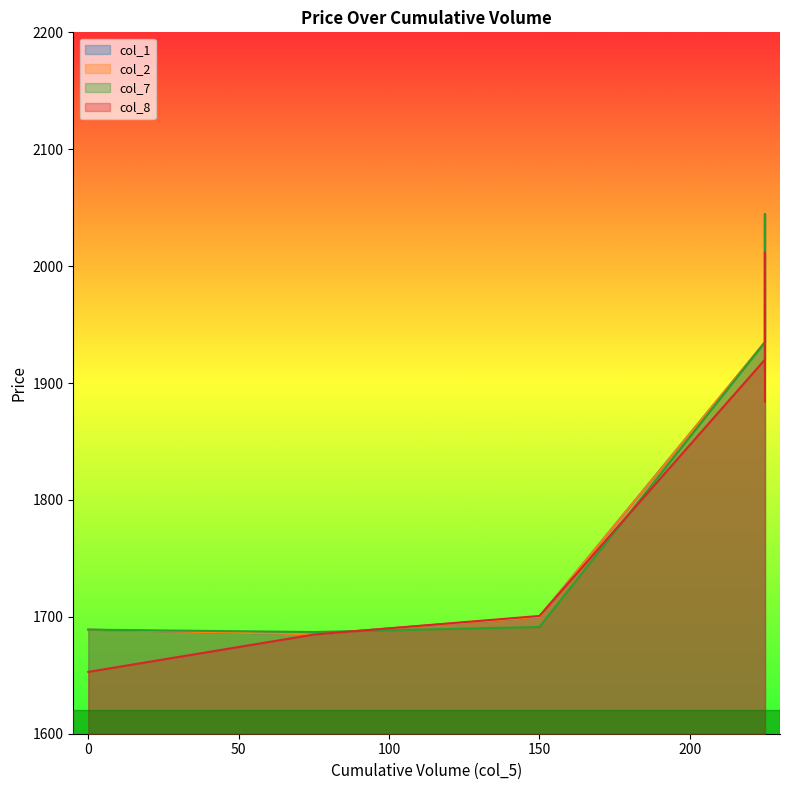

What is the sum of the col_1 values at 75 and 150?

3385.0